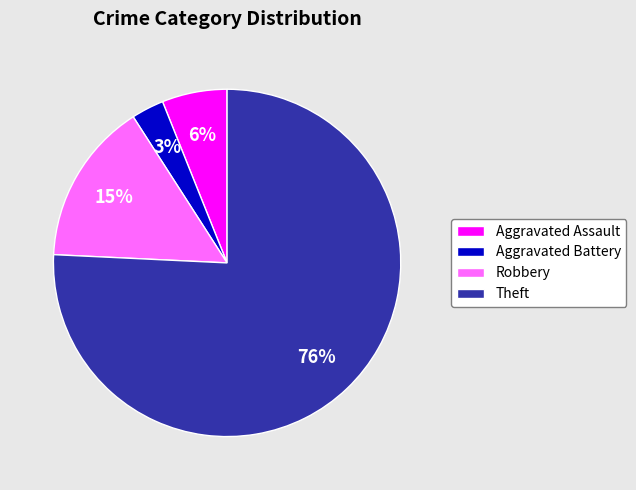

Which has a higher value, Theft or Robbery?

Theft